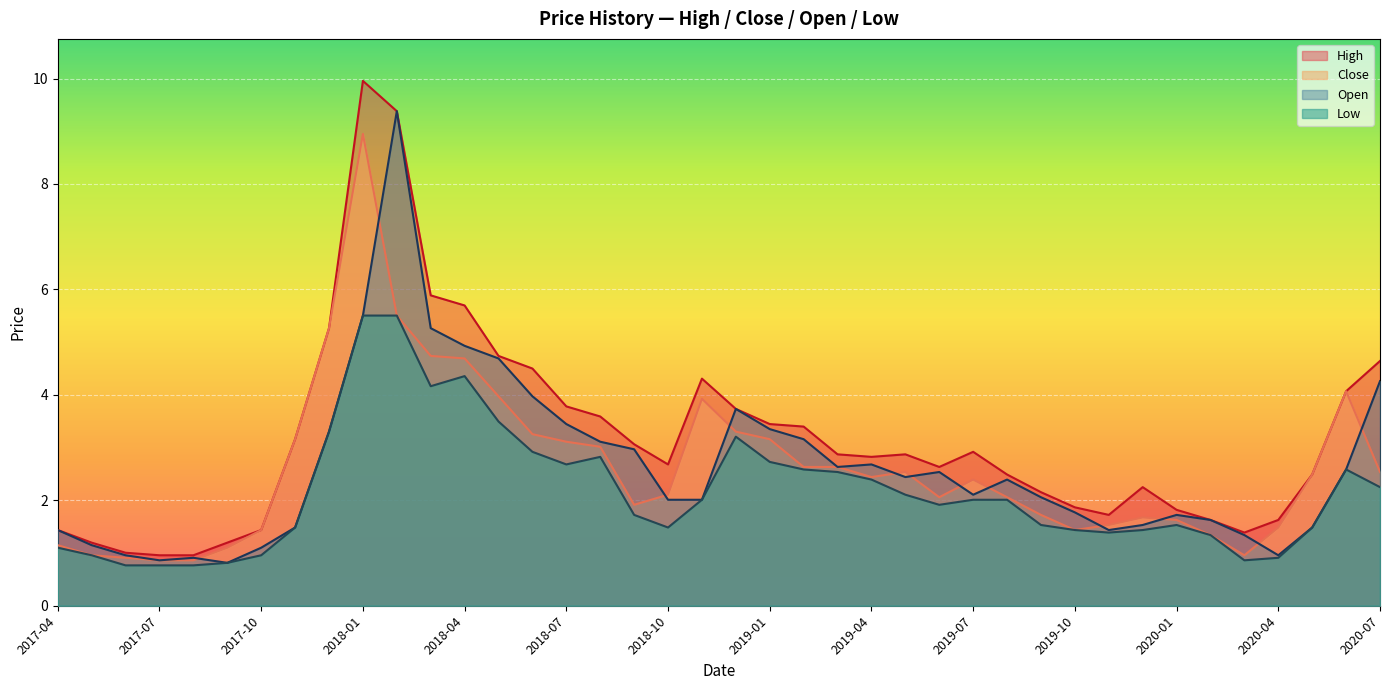

What is the average value of the High series?

3.2